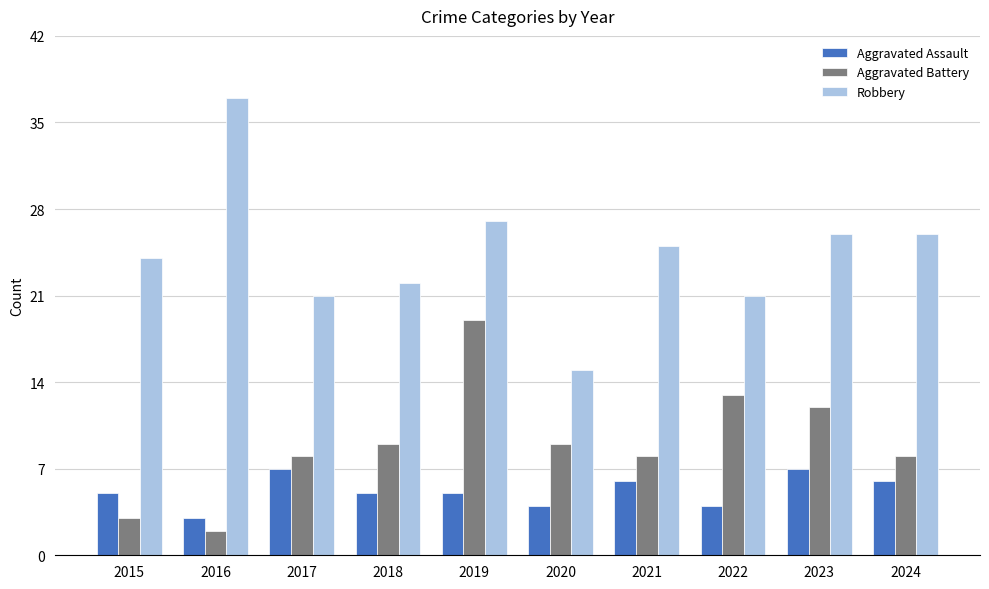

Reading right to left, extract all data points from this chart.

Aggravated Assault: 2024=6	2023=7	2022=4	2021=6	2020=4	2019=5	2018=5	2017=7	2016=3	2015=5
Aggravated Battery: 2024=8	2023=12	2022=13	2021=8	2020=9	2019=19	2018=9	2017=8	2016=2	2015=3
Robbery: 2024=26	2023=26	2022=21	2021=25	2020=15	2019=27	2018=22	2017=21	2016=37	2015=24